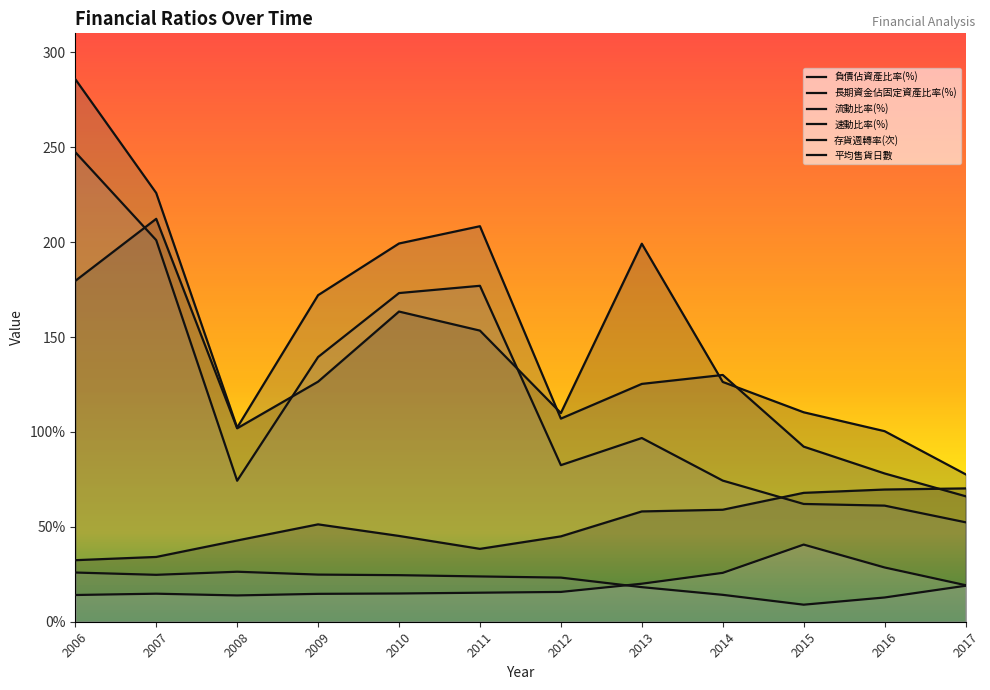

The value of 流動比率(%) at 2008 is 102.3. True or false?

True